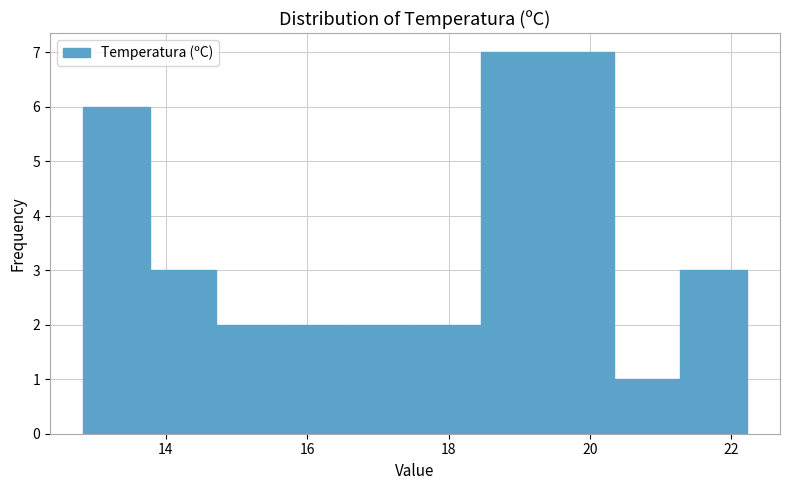

Reading left to right, transcribe this chart: for each bar, give the range it covers on the x-axis and its height. Neither the bar edges nor the heights are printed on the chart, so give them approximately, as read against the axes.

12.8 to 13.8: 6
13.8 to 14.8: 3
14.8 to 15.6: 2
15.6 to 16.6: 2
16.6 to 17.6: 2
17.6 to 18.4: 2
18.4 to 19.4: 7
19.4 to 20.4: 7
20.4 to 21.2: 1
21.2 to 22.2: 3